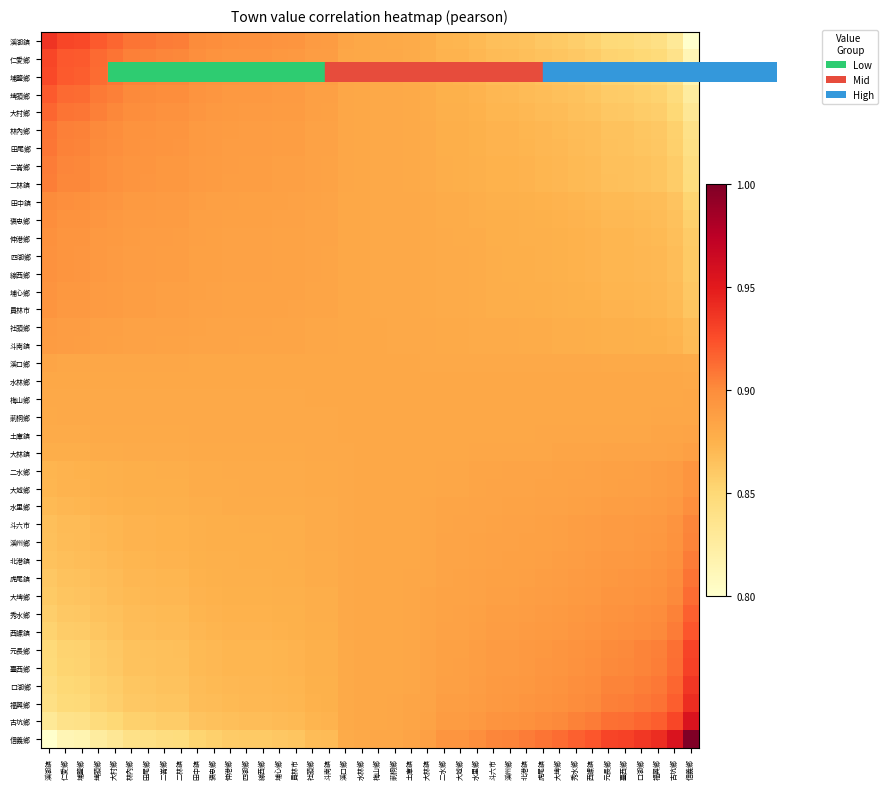

Reading right to left, what are all the values shown in this chart?

溪湖鎮: 信義鄉=0.8	古坑鄉=0.8	福興鄉=0.8	口湖鄉=0.8	臺西鄉=0.8	元長鄉=0.8	西螺鎮=0.9	秀水鄉=0.9	大埤鄉=0.9	虎尾鎮=0.9	北港鎮=0.9	溪州鄉=0.9	斗六市=0.9	水里鄉=0.9	大城鄉=0.9	二水鄉=0.9	大林鎮=0.9	土庫鎮=0.9	莿桐鄉=0.9	梅山鄉=0.9	水林鄉=0.9	溪口鄉=0.9	斗南鎮=0.9	社頭鄉=0.9	員林市=0.9	埔心鄉=0.9	線西鄉=0.9	四湖鄉=0.9	伸港鄉=0.9	褒忠鄉=0.9	田中鎮=0.9	二林鎮=0.9	二崙鄉=0.9	田尾鄉=0.9	林內鄉=0.9	大村鄉=0.9	埤頭鄉=0.9	埔鹽鄉=0.9	仁愛鄉=0.9	溪湖鎮=0.9
仁愛鄉: 信義鄉=0.8	古坑鄉=0.8	福興鄉=0.8	口湖鄉=0.8	臺西鄉=0.9	元長鄉=0.9	西螺鎮=0.9	秀水鄉=0.9	大埤鄉=0.9	虎尾鎮=0.9	北港鎮=0.9	溪州鄉=0.9	斗六市=0.9	水里鄉=0.9	大城鄉=0.9	二水鄉=0.9	大林鎮=0.9	土庫鎮=0.9	莿桐鄉=0.9	梅山鄉=0.9	水林鄉=0.9	溪口鄉=0.9	斗南鎮=0.9	社頭鄉=0.9	員林市=0.9	埔心鄉=0.9	線西鄉=0.9	四湖鄉=0.9	伸港鄉=0.9	褒忠鄉=0.9	田中鎮=0.9	二林鎮=0.9	二崙鄉=0.9	田尾鄉=0.9	林內鄉=0.9	大村鄉=0.9	埤頭鄉=0.9	埔鹽鄉=0.9	仁愛鄉=0.9	溪湖鎮=0.9
埔鹽鄉: 信義鄉=0.8	古坑鄉=0.8	福興鄉=0.8	口湖鄉=0.9	臺西鄉=0.9	元長鄉=0.9	西螺鎮=0.9	秀水鄉=0.9	大埤鄉=0.9	虎尾鎮=0.9	北港鎮=0.9	溪州鄉=0.9	斗六市=0.9	水里鄉=0.9	大城鄉=0.9	二水鄉=0.9	大林鎮=0.9	土庫鎮=0.9	莿桐鄉=0.9	梅山鄉=0.9	水林鄉=0.9	溪口鄉=0.9	斗南鎮=0.9	社頭鄉=0.9	員林市=0.9	埔心鄉=0.9	線西鄉=0.9	四湖鄉=0.9	伸港鄉=0.9	褒忠鄉=0.9	田中鎮=0.9	二林鎮=0.9	二崙鄉=0.9	田尾鄉=0.9	林內鄉=0.9	大村鄉=0.9	埤頭鄉=0.9	埔鹽鄉=0.9	仁愛鄉=0.9	溪湖鎮=0.9
埤頭鄉: 信義鄉=0.8	古坑鄉=0.8	福興鄉=0.9	口湖鄉=0.9	臺西鄉=0.9	元長鄉=0.9	西螺鎮=0.9	秀水鄉=0.9	大埤鄉=0.9	虎尾鎮=0.9	北港鎮=0.9	溪州鄉=0.9	斗六市=0.9	水里鄉=0.9	大城鄉=0.9	二水鄉=0.9	大林鎮=0.9	土庫鎮=0.9	莿桐鄉=0.9	梅山鄉=0.9	水林鄉=0.9	溪口鄉=0.9	斗南鎮=0.9	社頭鄉=0.9	員林市=0.9	埔心鄉=0.9	線西鄉=0.9	四湖鄉=0.9	伸港鄉=0.9	褒忠鄉=0.9	田中鎮=0.9	二林鎮=0.9	二崙鄉=0.9	田尾鄉=0.9	林內鄉=0.9	大村鄉=0.9	埤頭鄉=0.9	埔鹽鄉=0.9	仁愛鄉=0.9	溪湖鎮=0.9
大村鄉: 信義鄉=0.8	古坑鄉=0.8	福興鄉=0.9	口湖鄉=0.9	臺西鄉=0.9	元長鄉=0.9	西螺鎮=0.9	秀水鄉=0.9	大埤鄉=0.9	虎尾鎮=0.9	北港鎮=0.9	溪州鄉=0.9	斗六市=0.9	水里鄉=0.9	大城鄉=0.9	二水鄉=0.9	大林鎮=0.9	土庫鎮=0.9	莿桐鄉=0.9	梅山鄉=0.9	水林鄉=0.9	溪口鄉=0.9	斗南鎮=0.9	社頭鄉=0.9	員林市=0.9	埔心鄉=0.9	線西鄉=0.9	四湖鄉=0.9	伸港鄉=0.9	褒忠鄉=0.9	田中鎮=0.9	二林鎮=0.9	二崙鄉=0.9	田尾鄉=0.9	林內鄉=0.9	大村鄉=0.9	埤頭鄉=0.9	埔鹽鄉=0.9	仁愛鄉=0.9	溪湖鎮=0.9
林內鄉: 信義鄉=0.8	古坑鄉=0.9	福興鄉=0.9	口湖鄉=0.9	臺西鄉=0.9	元長鄉=0.9	西螺鎮=0.9	秀水鄉=0.9	大埤鄉=0.9	虎尾鎮=0.9	北港鎮=0.9	溪州鄉=0.9	斗六市=0.9	水里鄉=0.9	大城鄉=0.9	二水鄉=0.9	大林鎮=0.9	土庫鎮=0.9	莿桐鄉=0.9	梅山鄉=0.9	水林鄉=0.9	溪口鄉=0.9	斗南鎮=0.9	社頭鄉=0.9	員林市=0.9	埔心鄉=0.9	線西鄉=0.9	四湖鄉=0.9	伸港鄉=0.9	褒忠鄉=0.9	田中鎮=0.9	二林鎮=0.9	二崙鄉=0.9	田尾鄉=0.9	林內鄉=0.9	大村鄉=0.9	埤頭鄉=0.9	埔鹽鄉=0.9	仁愛鄉=0.9	溪湖鎮=0.9
田尾鄉: 信義鄉=0.8	古坑鄉=0.9	福興鄉=0.9	口湖鄉=0.9	臺西鄉=0.9	元長鄉=0.9	西螺鎮=0.9	秀水鄉=0.9	大埤鄉=0.9	虎尾鎮=0.9	北港鎮=0.9	溪州鄉=0.9	斗六市=0.9	水里鄉=0.9	大城鄉=0.9	二水鄉=0.9	大林鎮=0.9	土庫鎮=0.9	莿桐鄉=0.9	梅山鄉=0.9	水林鄉=0.9	溪口鄉=0.9	斗南鎮=0.9	社頭鄉=0.9	員林市=0.9	埔心鄉=0.9	線西鄉=0.9	四湖鄉=0.9	伸港鄉=0.9	褒忠鄉=0.9	田中鎮=0.9	二林鎮=0.9	二崙鄉=0.9	田尾鄉=0.9	林內鄉=0.9	大村鄉=0.9	埤頭鄉=0.9	埔鹽鄉=0.9	仁愛鄉=0.9	溪湖鎮=0.9
二崙鄉: 信義鄉=0.8	古坑鄉=0.9	福興鄉=0.9	口湖鄉=0.9	臺西鄉=0.9	元長鄉=0.9	西螺鎮=0.9	秀水鄉=0.9	大埤鄉=0.9	虎尾鎮=0.9	北港鎮=0.9	溪州鄉=0.9	斗六市=0.9	水里鄉=0.9	大城鄉=0.9	二水鄉=0.9	大林鎮=0.9	土庫鎮=0.9	莿桐鄉=0.9	梅山鄉=0.9	水林鄉=0.9	溪口鄉=0.9	斗南鎮=0.9	社頭鄉=0.9	員林市=0.9	埔心鄉=0.9	線西鄉=0.9	四湖鄉=0.9	伸港鄉=0.9	褒忠鄉=0.9	田中鎮=0.9	二林鎮=0.9	二崙鄉=0.9	田尾鄉=0.9	林內鄉=0.9	大村鄉=0.9	埤頭鄉=0.9	埔鹽鄉=0.9	仁愛鄉=0.9	溪湖鎮=0.9
二林鎮: 信義鄉=0.8	古坑鄉=0.9	福興鄉=0.9	口湖鄉=0.9	臺西鄉=0.9	元長鄉=0.9	西螺鎮=0.9	秀水鄉=0.9	大埤鄉=0.9	虎尾鎮=0.9	北港鎮=0.9	溪州鄉=0.9	斗六市=0.9	水里鄉=0.9	大城鄉=0.9	二水鄉=0.9	大林鎮=0.9	土庫鎮=0.9	莿桐鄉=0.9	梅山鄉=0.9	水林鄉=0.9	溪口鄉=0.9	斗南鎮=0.9	社頭鄉=0.9	員林市=0.9	埔心鄉=0.9	線西鄉=0.9	四湖鄉=0.9	伸港鄉=0.9	褒忠鄉=0.9	田中鎮=0.9	二林鎮=0.9	二崙鄉=0.9	田尾鄉=0.9	林內鄉=0.9	大村鄉=0.9	埤頭鄉=0.9	埔鹽鄉=0.9	仁愛鄉=0.9	溪湖鎮=0.9
田中鎮: 信義鄉=0.9	古坑鄉=0.9	福興鄉=0.9	口湖鄉=0.9	臺西鄉=0.9	元長鄉=0.9	西螺鎮=0.9	秀水鄉=0.9	大埤鄉=0.9	虎尾鎮=0.9	北港鎮=0.9	溪州鄉=0.9	斗六市=0.9	水里鄉=0.9	大城鄉=0.9	二水鄉=0.9	大林鎮=0.9	土庫鎮=0.9	莿桐鄉=0.9	梅山鄉=0.9	水林鄉=0.9	溪口鄉=0.9	斗南鎮=0.9	社頭鄉=0.9	員林市=0.9	埔心鄉=0.9	線西鄉=0.9	四湖鄉=0.9	伸港鄉=0.9	褒忠鄉=0.9	田中鎮=0.9	二林鎮=0.9	二崙鄉=0.9	田尾鄉=0.9	林內鄉=0.9	大村鄉=0.9	埤頭鄉=0.9	埔鹽鄉=0.9	仁愛鄉=0.9	溪湖鎮=0.9
褒忠鄉: 信義鄉=0.9	古坑鄉=0.9	福興鄉=0.9	口湖鄉=0.9	臺西鄉=0.9	元長鄉=0.9	西螺鎮=0.9	秀水鄉=0.9	大埤鄉=0.9	虎尾鎮=0.9	北港鎮=0.9	溪州鄉=0.9	斗六市=0.9	水里鄉=0.9	大城鄉=0.9	二水鄉=0.9	大林鎮=0.9	土庫鎮=0.9	莿桐鄉=0.9	梅山鄉=0.9	水林鄉=0.9	溪口鄉=0.9	斗南鎮=0.9	社頭鄉=0.9	員林市=0.9	埔心鄉=0.9	線西鄉=0.9	四湖鄉=0.9	伸港鄉=0.9	褒忠鄉=0.9	田中鎮=0.9	二林鎮=0.9	二崙鄉=0.9	田尾鄉=0.9	林內鄉=0.9	大村鄉=0.9	埤頭鄉=0.9	埔鹽鄉=0.9	仁愛鄉=0.9	溪湖鎮=0.9
伸港鄉: 信義鄉=0.9	古坑鄉=0.9	福興鄉=0.9	口湖鄉=0.9	臺西鄉=0.9	元長鄉=0.9	西螺鎮=0.9	秀水鄉=0.9	大埤鄉=0.9	虎尾鎮=0.9	北港鎮=0.9	溪州鄉=0.9	斗六市=0.9	水里鄉=0.9	大城鄉=0.9	二水鄉=0.9	大林鎮=0.9	土庫鎮=0.9	莿桐鄉=0.9	梅山鄉=0.9	水林鄉=0.9	溪口鄉=0.9	斗南鎮=0.9	社頭鄉=0.9	員林市=0.9	埔心鄉=0.9	線西鄉=0.9	四湖鄉=0.9	伸港鄉=0.9	褒忠鄉=0.9	田中鎮=0.9	二林鎮=0.9	二崙鄉=0.9	田尾鄉=0.9	林內鄉=0.9	大村鄉=0.9	埤頭鄉=0.9	埔鹽鄉=0.9	仁愛鄉=0.9	溪湖鎮=0.9
四湖鄉: 信義鄉=0.9	古坑鄉=0.9	福興鄉=0.9	口湖鄉=0.9	臺西鄉=0.9	元長鄉=0.9	西螺鎮=0.9	秀水鄉=0.9	大埤鄉=0.9	虎尾鎮=0.9	北港鎮=0.9	溪州鄉=0.9	斗六市=0.9	水里鄉=0.9	大城鄉=0.9	二水鄉=0.9	大林鎮=0.9	土庫鎮=0.9	莿桐鄉=0.9	梅山鄉=0.9	水林鄉=0.9	溪口鄉=0.9	斗南鎮=0.9	社頭鄉=0.9	員林市=0.9	埔心鄉=0.9	線西鄉=0.9	四湖鄉=0.9	伸港鄉=0.9	褒忠鄉=0.9	田中鎮=0.9	二林鎮=0.9	二崙鄉=0.9	田尾鄉=0.9	林內鄉=0.9	大村鄉=0.9	埤頭鄉=0.9	埔鹽鄉=0.9	仁愛鄉=0.9	溪湖鎮=0.9
線西鄉: 信義鄉=0.9	古坑鄉=0.9	福興鄉=0.9	口湖鄉=0.9	臺西鄉=0.9	元長鄉=0.9	西螺鎮=0.9	秀水鄉=0.9	大埤鄉=0.9	虎尾鎮=0.9	北港鎮=0.9	溪州鄉=0.9	斗六市=0.9	水里鄉=0.9	大城鄉=0.9	二水鄉=0.9	大林鎮=0.9	土庫鎮=0.9	莿桐鄉=0.9	梅山鄉=0.9	水林鄉=0.9	溪口鄉=0.9	斗南鎮=0.9	社頭鄉=0.9	員林市=0.9	埔心鄉=0.9	線西鄉=0.9	四湖鄉=0.9	伸港鄉=0.9	褒忠鄉=0.9	田中鎮=0.9	二林鎮=0.9	二崙鄉=0.9	田尾鄉=0.9	林內鄉=0.9	大村鄉=0.9	埤頭鄉=0.9	埔鹽鄉=0.9	仁愛鄉=0.9	溪湖鎮=0.9
埔心鄉: 信義鄉=0.9	古坑鄉=0.9	福興鄉=0.9	口湖鄉=0.9	臺西鄉=0.9	元長鄉=0.9	西螺鎮=0.9	秀水鄉=0.9	大埤鄉=0.9	虎尾鎮=0.9	北港鎮=0.9	溪州鄉=0.9	斗六市=0.9	水里鄉=0.9	大城鄉=0.9	二水鄉=0.9	大林鎮=0.9	土庫鎮=0.9	莿桐鄉=0.9	梅山鄉=0.9	水林鄉=0.9	溪口鄉=0.9	斗南鎮=0.9	社頭鄉=0.9	員林市=0.9	埔心鄉=0.9	線西鄉=0.9	四湖鄉=0.9	伸港鄉=0.9	褒忠鄉=0.9	田中鎮=0.9	二林鎮=0.9	二崙鄉=0.9	田尾鄉=0.9	林內鄉=0.9	大村鄉=0.9	埤頭鄉=0.9	埔鹽鄉=0.9	仁愛鄉=0.9	溪湖鎮=0.9
員林市: 信義鄉=0.9	古坑鄉=0.9	福興鄉=0.9	口湖鄉=0.9	臺西鄉=0.9	元長鄉=0.9	西螺鎮=0.9	秀水鄉=0.9	大埤鄉=0.9	虎尾鎮=0.9	北港鎮=0.9	溪州鄉=0.9	斗六市=0.9	水里鄉=0.9	大城鄉=0.9	二水鄉=0.9	大林鎮=0.9	土庫鎮=0.9	莿桐鄉=0.9	梅山鄉=0.9	水林鄉=0.9	溪口鄉=0.9	斗南鎮=0.9	社頭鄉=0.9	員林市=0.9	埔心鄉=0.9	線西鄉=0.9	四湖鄉=0.9	伸港鄉=0.9	褒忠鄉=0.9	田中鎮=0.9	二林鎮=0.9	二崙鄉=0.9	田尾鄉=0.9	林內鄉=0.9	大村鄉=0.9	埤頭鄉=0.9	埔鹽鄉=0.9	仁愛鄉=0.9	溪湖鎮=0.9
社頭鄉: 信義鄉=0.9	古坑鄉=0.9	福興鄉=0.9	口湖鄉=0.9	臺西鄉=0.9	元長鄉=0.9	西螺鎮=0.9	秀水鄉=0.9	大埤鄉=0.9	虎尾鎮=0.9	北港鎮=0.9	溪州鄉=0.9	斗六市=0.9	水里鄉=0.9	大城鄉=0.9	二水鄉=0.9	大林鎮=0.9	土庫鎮=0.9	莿桐鄉=0.9	梅山鄉=0.9	水林鄉=0.9	溪口鄉=0.9	斗南鎮=0.9	社頭鄉=0.9	員林市=0.9	埔心鄉=0.9	線西鄉=0.9	四湖鄉=0.9	伸港鄉=0.9	褒忠鄉=0.9	田中鎮=0.9	二林鎮=0.9	二崙鄉=0.9	田尾鄉=0.9	林內鄉=0.9	大村鄉=0.9	埤頭鄉=0.9	埔鹽鄉=0.9	仁愛鄉=0.9	溪湖鎮=0.9
斗南鎮: 信義鄉=0.9	古坑鄉=0.9	福興鄉=0.9	口湖鄉=0.9	臺西鄉=0.9	元長鄉=0.9	西螺鎮=0.9	秀水鄉=0.9	大埤鄉=0.9	虎尾鎮=0.9	北港鎮=0.9	溪州鄉=0.9	斗六市=0.9	水里鄉=0.9	大城鄉=0.9	二水鄉=0.9	大林鎮=0.9	土庫鎮=0.9	莿桐鄉=0.9	梅山鄉=0.9	水林鄉=0.9	溪口鄉=0.9	斗南鎮=0.9	社頭鄉=0.9	員林市=0.9	埔心鄉=0.9	線西鄉=0.9	四湖鄉=0.9	伸港鄉=0.9	褒忠鄉=0.9	田中鎮=0.9	二林鎮=0.9	二崙鄉=0.9	田尾鄉=0.9	林內鄉=0.9	大村鄉=0.9	埤頭鄉=0.9	埔鹽鄉=0.9	仁愛鄉=0.9	溪湖鎮=0.9
溪口鄉: 信義鄉=0.9	古坑鄉=0.9	福興鄉=0.9	口湖鄉=0.9	臺西鄉=0.9	元長鄉=0.9	西螺鎮=0.9	秀水鄉=0.9	大埤鄉=0.9	虎尾鎮=0.9	北港鎮=0.9	溪州鄉=0.9	斗六市=0.9	水里鄉=0.9	大城鄉=0.9	二水鄉=0.9	大林鎮=0.9	土庫鎮=0.9	莿桐鄉=0.9	梅山鄉=0.9	水林鄉=0.9	溪口鄉=0.9	斗南鎮=0.9	社頭鄉=0.9	員林市=0.9	埔心鄉=0.9	線西鄉=0.9	四湖鄉=0.9	伸港鄉=0.9	褒忠鄉=0.9	田中鎮=0.9	二林鎮=0.9	二崙鄉=0.9	田尾鄉=0.9	林內鄉=0.9	大村鄉=0.9	埤頭鄉=0.9	埔鹽鄉=0.9	仁愛鄉=0.9	溪湖鎮=0.9
水林鄉: 信義鄉=0.9	古坑鄉=0.9	福興鄉=0.9	口湖鄉=0.9	臺西鄉=0.9	元長鄉=0.9	西螺鎮=0.9	秀水鄉=0.9	大埤鄉=0.9	虎尾鎮=0.9	北港鎮=0.9	溪州鄉=0.9	斗六市=0.9	水里鄉=0.9	大城鄉=0.9	二水鄉=0.9	大林鎮=0.9	土庫鎮=0.9	莿桐鄉=0.9	梅山鄉=0.9	水林鄉=0.9	溪口鄉=0.9	斗南鎮=0.9	社頭鄉=0.9	員林市=0.9	埔心鄉=0.9	線西鄉=0.9	四湖鄉=0.9	伸港鄉=0.9	褒忠鄉=0.9	田中鎮=0.9	二林鎮=0.9	二崙鄉=0.9	田尾鄉=0.9	林內鄉=0.9	大村鄉=0.9	埤頭鄉=0.9	埔鹽鄉=0.9	仁愛鄉=0.9	溪湖鎮=0.9
梅山鄉: 信義鄉=0.9	古坑鄉=0.9	福興鄉=0.9	口湖鄉=0.9	臺西鄉=0.9	元長鄉=0.9	西螺鎮=0.9	秀水鄉=0.9	大埤鄉=0.9	虎尾鎮=0.9	北港鎮=0.9	溪州鄉=0.9	斗六市=0.9	水里鄉=0.9	大城鄉=0.9	二水鄉=0.9	大林鎮=0.9	土庫鎮=0.9	莿桐鄉=0.9	梅山鄉=0.9	水林鄉=0.9	溪口鄉=0.9	斗南鎮=0.9	社頭鄉=0.9	員林市=0.9	埔心鄉=0.9	線西鄉=0.9	四湖鄉=0.9	伸港鄉=0.9	褒忠鄉=0.9	田中鎮=0.9	二林鎮=0.9	二崙鄉=0.9	田尾鄉=0.9	林內鄉=0.9	大村鄉=0.9	埤頭鄉=0.9	埔鹽鄉=0.9	仁愛鄉=0.9	溪湖鎮=0.9
莿桐鄉: 信義鄉=0.9	古坑鄉=0.9	福興鄉=0.9	口湖鄉=0.9	臺西鄉=0.9	元長鄉=0.9	西螺鎮=0.9	秀水鄉=0.9	大埤鄉=0.9	虎尾鎮=0.9	北港鎮=0.9	溪州鄉=0.9	斗六市=0.9	水里鄉=0.9	大城鄉=0.9	二水鄉=0.9	大林鎮=0.9	土庫鎮=0.9	莿桐鄉=0.9	梅山鄉=0.9	水林鄉=0.9	溪口鄉=0.9	斗南鎮=0.9	社頭鄉=0.9	員林市=0.9	埔心鄉=0.9	線西鄉=0.9	四湖鄉=0.9	伸港鄉=0.9	褒忠鄉=0.9	田中鎮=0.9	二林鎮=0.9	二崙鄉=0.9	田尾鄉=0.9	林內鄉=0.9	大村鄉=0.9	埤頭鄉=0.9	埔鹽鄉=0.9	仁愛鄉=0.9	溪湖鎮=0.9
土庫鎮: 信義鄉=0.9	古坑鄉=0.9	福興鄉=0.9	口湖鄉=0.9	臺西鄉=0.9	元長鄉=0.9	西螺鎮=0.9	秀水鄉=0.9	大埤鄉=0.9	虎尾鎮=0.9	北港鎮=0.9	溪州鄉=0.9	斗六市=0.9	水里鄉=0.9	大城鄉=0.9	二水鄉=0.9	大林鎮=0.9	土庫鎮=0.9	莿桐鄉=0.9	梅山鄉=0.9	水林鄉=0.9	溪口鄉=0.9	斗南鎮=0.9	社頭鄉=0.9	員林市=0.9	埔心鄉=0.9	線西鄉=0.9	四湖鄉=0.9	伸港鄉=0.9	褒忠鄉=0.9	田中鎮=0.9	二林鎮=0.9	二崙鄉=0.9	田尾鄉=0.9	林內鄉=0.9	大村鄉=0.9	埤頭鄉=0.9	埔鹽鄉=0.9	仁愛鄉=0.9	溪湖鎮=0.9
大林鎮: 信義鄉=0.9	古坑鄉=0.9	福興鄉=0.9	口湖鄉=0.9	臺西鄉=0.9	元長鄉=0.9	西螺鎮=0.9	秀水鄉=0.9	大埤鄉=0.9	虎尾鎮=0.9	北港鎮=0.9	溪州鄉=0.9	斗六市=0.9	水里鄉=0.9	大城鄉=0.9	二水鄉=0.9	大林鎮=0.9	土庫鎮=0.9	莿桐鄉=0.9	梅山鄉=0.9	水林鄉=0.9	溪口鄉=0.9	斗南鎮=0.9	社頭鄉=0.9	員林市=0.9	埔心鄉=0.9	線西鄉=0.9	四湖鄉=0.9	伸港鄉=0.9	褒忠鄉=0.9	田中鎮=0.9	二林鎮=0.9	二崙鄉=0.9	田尾鄉=0.9	林內鄉=0.9	大村鄉=0.9	埤頭鄉=0.9	埔鹽鄉=0.9	仁愛鄉=0.9	溪湖鎮=0.9
二水鄉: 信義鄉=0.9	古坑鄉=0.9	福興鄉=0.9	口湖鄉=0.9	臺西鄉=0.9	元長鄉=0.9	西螺鎮=0.9	秀水鄉=0.9	大埤鄉=0.9	虎尾鎮=0.9	北港鎮=0.9	溪州鄉=0.9	斗六市=0.9	水里鄉=0.9	大城鄉=0.9	二水鄉=0.9	大林鎮=0.9	土庫鎮=0.9	莿桐鄉=0.9	梅山鄉=0.9	水林鄉=0.9	溪口鄉=0.9	斗南鎮=0.9	社頭鄉=0.9	員林市=0.9	埔心鄉=0.9	線西鄉=0.9	四湖鄉=0.9	伸港鄉=0.9	褒忠鄉=0.9	田中鎮=0.9	二林鎮=0.9	二崙鄉=0.9	田尾鄉=0.9	林內鄉=0.9	大村鄉=0.9	埤頭鄉=0.9	埔鹽鄉=0.9	仁愛鄉=0.9	溪湖鎮=0.9
大城鄉: 信義鄉=0.9	古坑鄉=0.9	福興鄉=0.9	口湖鄉=0.9	臺西鄉=0.9	元長鄉=0.9	西螺鎮=0.9	秀水鄉=0.9	大埤鄉=0.9	虎尾鎮=0.9	北港鎮=0.9	溪州鄉=0.9	斗六市=0.9	水里鄉=0.9	大城鄉=0.9	二水鄉=0.9	大林鎮=0.9	土庫鎮=0.9	莿桐鄉=0.9	梅山鄉=0.9	水林鄉=0.9	溪口鄉=0.9	斗南鎮=0.9	社頭鄉=0.9	員林市=0.9	埔心鄉=0.9	線西鄉=0.9	四湖鄉=0.9	伸港鄉=0.9	褒忠鄉=0.9	田中鎮=0.9	二林鎮=0.9	二崙鄉=0.9	田尾鄉=0.9	林內鄉=0.9	大村鄉=0.9	埤頭鄉=0.9	埔鹽鄉=0.9	仁愛鄉=0.9	溪湖鎮=0.9
水里鄉: 信義鄉=0.9	古坑鄉=0.9	福興鄉=0.9	口湖鄉=0.9	臺西鄉=0.9	元長鄉=0.9	西螺鎮=0.9	秀水鄉=0.9	大埤鄉=0.9	虎尾鎮=0.9	北港鎮=0.9	溪州鄉=0.9	斗六市=0.9	水里鄉=0.9	大城鄉=0.9	二水鄉=0.9	大林鎮=0.9	土庫鎮=0.9	莿桐鄉=0.9	梅山鄉=0.9	水林鄉=0.9	溪口鄉=0.9	斗南鎮=0.9	社頭鄉=0.9	員林市=0.9	埔心鄉=0.9	線西鄉=0.9	四湖鄉=0.9	伸港鄉=0.9	褒忠鄉=0.9	田中鎮=0.9	二林鎮=0.9	二崙鄉=0.9	田尾鄉=0.9	林內鄉=0.9	大村鄉=0.9	埤頭鄉=0.9	埔鹽鄉=0.9	仁愛鄉=0.9	溪湖鎮=0.9
斗六市: 信義鄉=0.9	古坑鄉=0.9	福興鄉=0.9	口湖鄉=0.9	臺西鄉=0.9	元長鄉=0.9	西螺鎮=0.9	秀水鄉=0.9	大埤鄉=0.9	虎尾鎮=0.9	北港鎮=0.9	溪州鄉=0.9	斗六市=0.9	水里鄉=0.9	大城鄉=0.9	二水鄉=0.9	大林鎮=0.9	土庫鎮=0.9	莿桐鄉=0.9	梅山鄉=0.9	水林鄉=0.9	溪口鄉=0.9	斗南鎮=0.9	社頭鄉=0.9	員林市=0.9	埔心鄉=0.9	線西鄉=0.9	四湖鄉=0.9	伸港鄉=0.9	褒忠鄉=0.9	田中鎮=0.9	二林鎮=0.9	二崙鄉=0.9	田尾鄉=0.9	林內鄉=0.9	大村鄉=0.9	埤頭鄉=0.9	埔鹽鄉=0.9	仁愛鄉=0.9	溪湖鎮=0.9
溪州鄉: 信義鄉=0.9	古坑鄉=0.9	福興鄉=0.9	口湖鄉=0.9	臺西鄉=0.9	元長鄉=0.9	西螺鎮=0.9	秀水鄉=0.9	大埤鄉=0.9	虎尾鎮=0.9	北港鎮=0.9	溪州鄉=0.9	斗六市=0.9	水里鄉=0.9	大城鄉=0.9	二水鄉=0.9	大林鎮=0.9	土庫鎮=0.9	莿桐鄉=0.9	梅山鄉=0.9	水林鄉=0.9	溪口鄉=0.9	斗南鎮=0.9	社頭鄉=0.9	員林市=0.9	埔心鄉=0.9	線西鄉=0.9	四湖鄉=0.9	伸港鄉=0.9	褒忠鄉=0.9	田中鎮=0.9	二林鎮=0.9	二崙鄉=0.9	田尾鄉=0.9	林內鄉=0.9	大村鄉=0.9	埤頭鄉=0.9	埔鹽鄉=0.9	仁愛鄉=0.9	溪湖鎮=0.9
北港鎮: 信義鄉=0.9	古坑鄉=0.9	福興鄉=0.9	口湖鄉=0.9	臺西鄉=0.9	元長鄉=0.9	西螺鎮=0.9	秀水鄉=0.9	大埤鄉=0.9	虎尾鎮=0.9	北港鎮=0.9	溪州鄉=0.9	斗六市=0.9	水里鄉=0.9	大城鄉=0.9	二水鄉=0.9	大林鎮=0.9	土庫鎮=0.9	莿桐鄉=0.9	梅山鄉=0.9	水林鄉=0.9	溪口鄉=0.9	斗南鎮=0.9	社頭鄉=0.9	員林市=0.9	埔心鄉=0.9	線西鄉=0.9	四湖鄉=0.9	伸港鄉=0.9	褒忠鄉=0.9	田中鎮=0.9	二林鎮=0.9	二崙鄉=0.9	田尾鄉=0.9	林內鄉=0.9	大村鄉=0.9	埤頭鄉=0.9	埔鹽鄉=0.9	仁愛鄉=0.9	溪湖鎮=0.9
虎尾鎮: 信義鄉=0.9	古坑鄉=0.9	福興鄉=0.9	口湖鄉=0.9	臺西鄉=0.9	元長鄉=0.9	西螺鎮=0.9	秀水鄉=0.9	大埤鄉=0.9	虎尾鎮=0.9	北港鎮=0.9	溪州鄉=0.9	斗六市=0.9	水里鄉=0.9	大城鄉=0.9	二水鄉=0.9	大林鎮=0.9	土庫鎮=0.9	莿桐鄉=0.9	梅山鄉=0.9	水林鄉=0.9	溪口鄉=0.9	斗南鎮=0.9	社頭鄉=0.9	員林市=0.9	埔心鄉=0.9	線西鄉=0.9	四湖鄉=0.9	伸港鄉=0.9	褒忠鄉=0.9	田中鎮=0.9	二林鎮=0.9	二崙鄉=0.9	田尾鄉=0.9	林內鄉=0.9	大村鄉=0.9	埤頭鄉=0.9	埔鹽鄉=0.9	仁愛鄉=0.9	溪湖鎮=0.9
大埤鄉: 信義鄉=0.9	古坑鄉=0.9	福興鄉=0.9	口湖鄉=0.9	臺西鄉=0.9	元長鄉=0.9	西螺鎮=0.9	秀水鄉=0.9	大埤鄉=0.9	虎尾鎮=0.9	北港鎮=0.9	溪州鄉=0.9	斗六市=0.9	水里鄉=0.9	大城鄉=0.9	二水鄉=0.9	大林鎮=0.9	土庫鎮=0.9	莿桐鄉=0.9	梅山鄉=0.9	水林鄉=0.9	溪口鄉=0.9	斗南鎮=0.9	社頭鄉=0.9	員林市=0.9	埔心鄉=0.9	線西鄉=0.9	四湖鄉=0.9	伸港鄉=0.9	褒忠鄉=0.9	田中鎮=0.9	二林鎮=0.9	二崙鄉=0.9	田尾鄉=0.9	林內鄉=0.9	大村鄉=0.9	埤頭鄉=0.9	埔鹽鄉=0.9	仁愛鄉=0.9	溪湖鎮=0.9
秀水鄉: 信義鄉=0.9	古坑鄉=0.9	福興鄉=0.9	口湖鄉=0.9	臺西鄉=0.9	元長鄉=0.9	西螺鎮=0.9	秀水鄉=0.9	大埤鄉=0.9	虎尾鎮=0.9	北港鎮=0.9	溪州鄉=0.9	斗六市=0.9	水里鄉=0.9	大城鄉=0.9	二水鄉=0.9	大林鎮=0.9	土庫鎮=0.9	莿桐鄉=0.9	梅山鄉=0.9	水林鄉=0.9	溪口鄉=0.9	斗南鎮=0.9	社頭鄉=0.9	員林市=0.9	埔心鄉=0.9	線西鄉=0.9	四湖鄉=0.9	伸港鄉=0.9	褒忠鄉=0.9	田中鎮=0.9	二林鎮=0.9	二崙鄉=0.9	田尾鄉=0.9	林內鄉=0.9	大村鄉=0.9	埤頭鄉=0.9	埔鹽鄉=0.9	仁愛鄉=0.9	溪湖鎮=0.9
西螺鎮: 信義鄉=0.9	古坑鄉=0.9	福興鄉=0.9	口湖鄉=0.9	臺西鄉=0.9	元長鄉=0.9	西螺鎮=0.9	秀水鄉=0.9	大埤鄉=0.9	虎尾鎮=0.9	北港鎮=0.9	溪州鄉=0.9	斗六市=0.9	水里鄉=0.9	大城鄉=0.9	二水鄉=0.9	大林鎮=0.9	土庫鎮=0.9	莿桐鄉=0.9	梅山鄉=0.9	水林鄉=0.9	溪口鄉=0.9	斗南鎮=0.9	社頭鄉=0.9	員林市=0.9	埔心鄉=0.9	線西鄉=0.9	四湖鄉=0.9	伸港鄉=0.9	褒忠鄉=0.9	田中鎮=0.9	二林鎮=0.9	二崙鄉=0.9	田尾鄉=0.9	林內鄉=0.9	大村鄉=0.9	埤頭鄉=0.9	埔鹽鄉=0.9	仁愛鄉=0.9	溪湖鎮=0.9
元長鄉: 信義鄉=0.9	古坑鄉=0.9	福興鄉=0.9	口湖鄉=0.9	臺西鄉=0.9	元長鄉=0.9	西螺鎮=0.9	秀水鄉=0.9	大埤鄉=0.9	虎尾鎮=0.9	北港鎮=0.9	溪州鄉=0.9	斗六市=0.9	水里鄉=0.9	大城鄉=0.9	二水鄉=0.9	大林鎮=0.9	土庫鎮=0.9	莿桐鄉=0.9	梅山鄉=0.9	水林鄉=0.9	溪口鄉=0.9	斗南鎮=0.9	社頭鄉=0.9	員林市=0.9	埔心鄉=0.9	線西鄉=0.9	四湖鄉=0.9	伸港鄉=0.9	褒忠鄉=0.9	田中鎮=0.9	二林鎮=0.9	二崙鄉=0.9	田尾鄉=0.9	林內鄉=0.9	大村鄉=0.9	埤頭鄉=0.9	埔鹽鄉=0.9	仁愛鄉=0.9	溪湖鎮=0.8
臺西鄉: 信義鄉=0.9	古坑鄉=0.9	福興鄉=0.9	口湖鄉=0.9	臺西鄉=0.9	元長鄉=0.9	西螺鎮=0.9	秀水鄉=0.9	大埤鄉=0.9	虎尾鎮=0.9	北港鎮=0.9	溪州鄉=0.9	斗六市=0.9	水里鄉=0.9	大城鄉=0.9	二水鄉=0.9	大林鎮=0.9	土庫鎮=0.9	莿桐鄉=0.9	梅山鄉=0.9	水林鄉=0.9	溪口鄉=0.9	斗南鎮=0.9	社頭鄉=0.9	員林市=0.9	埔心鄉=0.9	線西鄉=0.9	四湖鄉=0.9	伸港鄉=0.9	褒忠鄉=0.9	田中鎮=0.9	二林鎮=0.9	二崙鄉=0.9	田尾鄉=0.9	林內鄉=0.9	大村鄉=0.9	埤頭鄉=0.9	埔鹽鄉=0.9	仁愛鄉=0.9	溪湖鎮=0.8
口湖鄉: 信義鄉=0.9	古坑鄉=0.9	福興鄉=0.9	口湖鄉=0.9	臺西鄉=0.9	元長鄉=0.9	西螺鎮=0.9	秀水鄉=0.9	大埤鄉=0.9	虎尾鎮=0.9	北港鎮=0.9	溪州鄉=0.9	斗六市=0.9	水里鄉=0.9	大城鄉=0.9	二水鄉=0.9	大林鎮=0.9	土庫鎮=0.9	莿桐鄉=0.9	梅山鄉=0.9	水林鄉=0.9	溪口鄉=0.9	斗南鎮=0.9	社頭鄉=0.9	員林市=0.9	埔心鄉=0.9	線西鄉=0.9	四湖鄉=0.9	伸港鄉=0.9	褒忠鄉=0.9	田中鎮=0.9	二林鎮=0.9	二崙鄉=0.9	田尾鄉=0.9	林內鄉=0.9	大村鄉=0.9	埤頭鄉=0.9	埔鹽鄉=0.9	仁愛鄉=0.8	溪湖鎮=0.8
福興鄉: 信義鄉=0.9	古坑鄉=0.9	福興鄉=0.9	口湖鄉=0.9	臺西鄉=0.9	元長鄉=0.9	西螺鎮=0.9	秀水鄉=0.9	大埤鄉=0.9	虎尾鎮=0.9	北港鎮=0.9	溪州鄉=0.9	斗六市=0.9	水里鄉=0.9	大城鄉=0.9	二水鄉=0.9	大林鎮=0.9	土庫鎮=0.9	莿桐鄉=0.9	梅山鄉=0.9	水林鄉=0.9	溪口鄉=0.9	斗南鎮=0.9	社頭鄉=0.9	員林市=0.9	埔心鄉=0.9	線西鄉=0.9	四湖鄉=0.9	伸港鄉=0.9	褒忠鄉=0.9	田中鎮=0.9	二林鎮=0.9	二崙鄉=0.9	田尾鄉=0.9	林內鄉=0.9	大村鄉=0.9	埤頭鄉=0.9	埔鹽鄉=0.8	仁愛鄉=0.8	溪湖鎮=0.8
古坑鄉: 信義鄉=1.0	古坑鄉=0.9	福興鄉=0.9	口湖鄉=0.9	臺西鄉=0.9	元長鄉=0.9	西螺鎮=0.9	秀水鄉=0.9	大埤鄉=0.9	虎尾鎮=0.9	北港鎮=0.9	溪州鄉=0.9	斗六市=0.9	水里鄉=0.9	大城鄉=0.9	二水鄉=0.9	大林鎮=0.9	土庫鎮=0.9	莿桐鄉=0.9	梅山鄉=0.9	水林鄉=0.9	溪口鄉=0.9	斗南鎮=0.9	社頭鄉=0.9	員林市=0.9	埔心鄉=0.9	線西鄉=0.9	四湖鄉=0.9	伸港鄉=0.9	褒忠鄉=0.9	田中鎮=0.9	二林鎮=0.9	二崙鄉=0.9	田尾鄉=0.9	林內鄉=0.9	大村鄉=0.8	埤頭鄉=0.8	埔鹽鄉=0.8	仁愛鄉=0.8	溪湖鎮=0.8
信義鄉: 信義鄉=1.0	古坑鄉=1.0	福興鄉=0.9	口湖鄉=0.9	臺西鄉=0.9	元長鄉=0.9	西螺鎮=0.9	秀水鄉=0.9	大埤鄉=0.9	虎尾鎮=0.9	北港鎮=0.9	溪州鄉=0.9	斗六市=0.9	水里鄉=0.9	大城鄉=0.9	二水鄉=0.9	大林鎮=0.9	土庫鎮=0.9	莿桐鄉=0.9	梅山鄉=0.9	水林鄉=0.9	溪口鄉=0.9	斗南鎮=0.9	社頭鄉=0.9	員林市=0.9	埔心鄉=0.9	線西鄉=0.9	四湖鄉=0.9	伸港鄉=0.9	褒忠鄉=0.9	田中鎮=0.9	二林鎮=0.8	二崙鄉=0.8	田尾鄉=0.8	林內鄉=0.8	大村鄉=0.8	埤頭鄉=0.8	埔鹽鄉=0.8	仁愛鄉=0.8	溪湖鎮=0.8